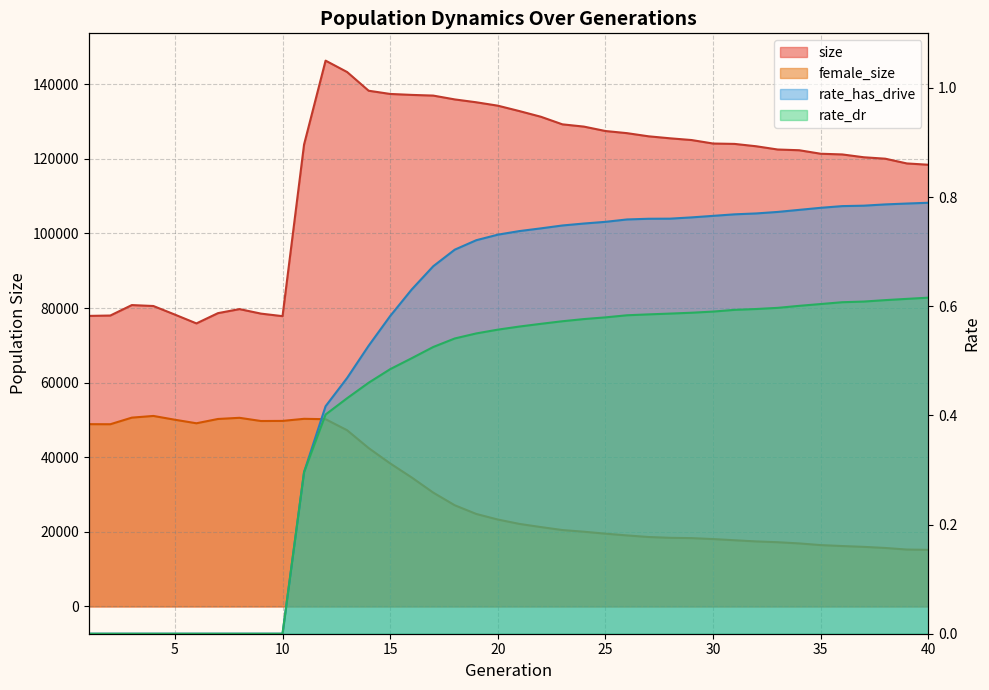

The value of rate_has_drive at 1 is 0.0. True or false?

True